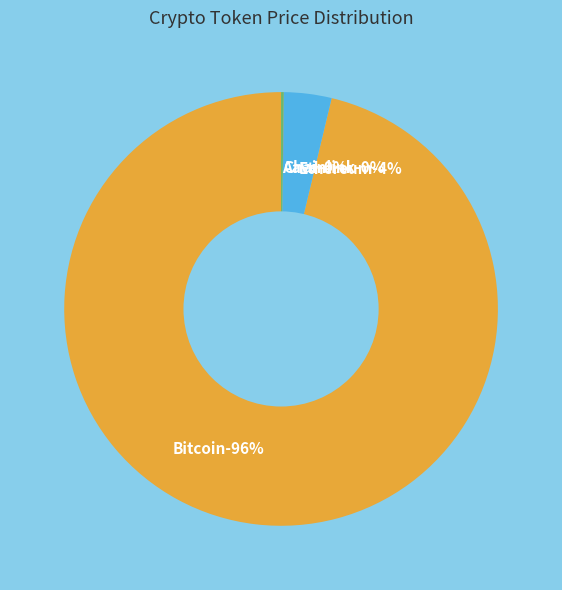

To the nearest percent, what is the difference between the largest and smallest slice percentages?

96%